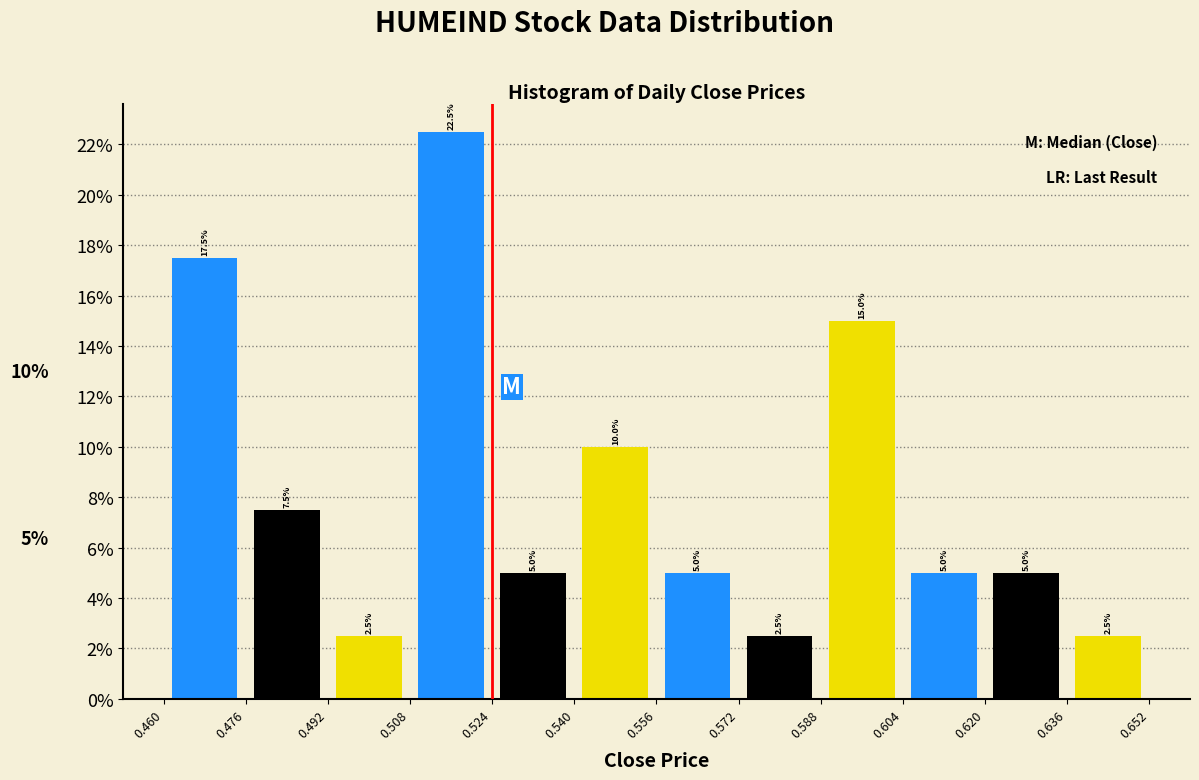

Over which range of the x-axis is the bar tallest?

0.508 to 0.524